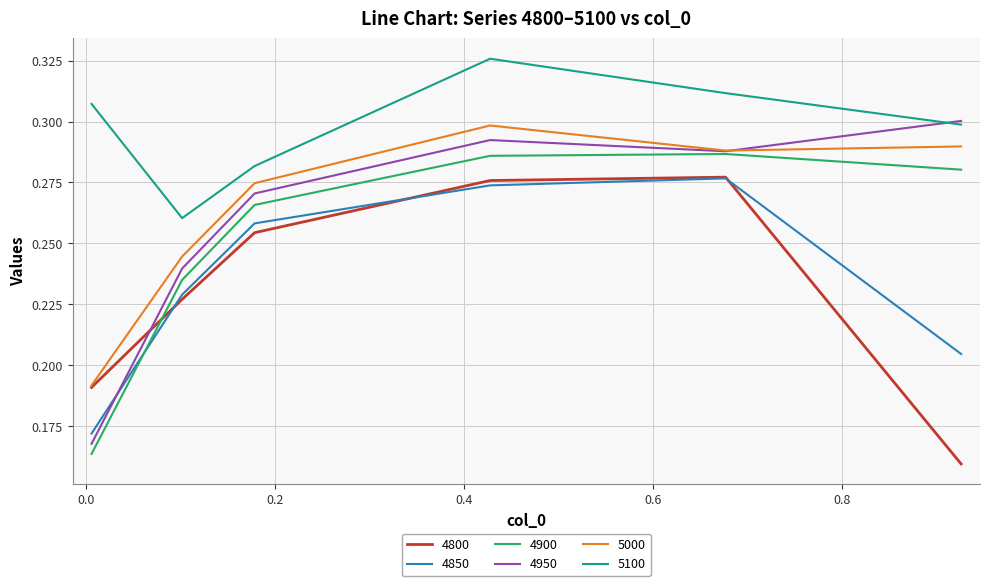

Which series has the largest total across all categories?

5100